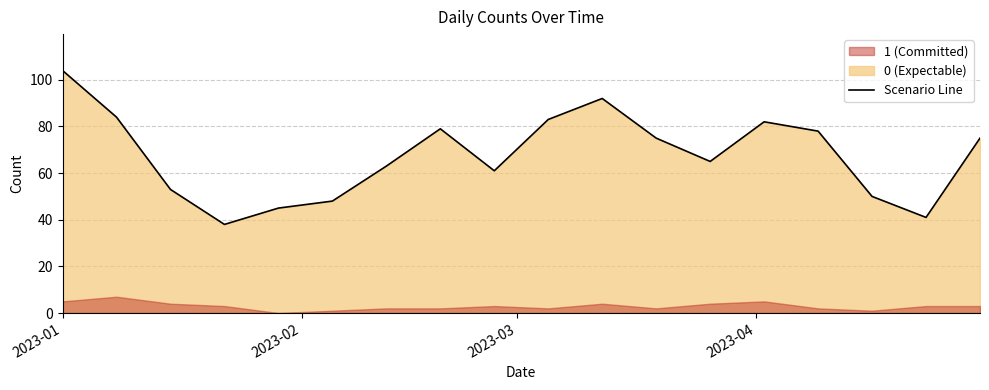

Is it true that the value at 2023-04 is 8?

False